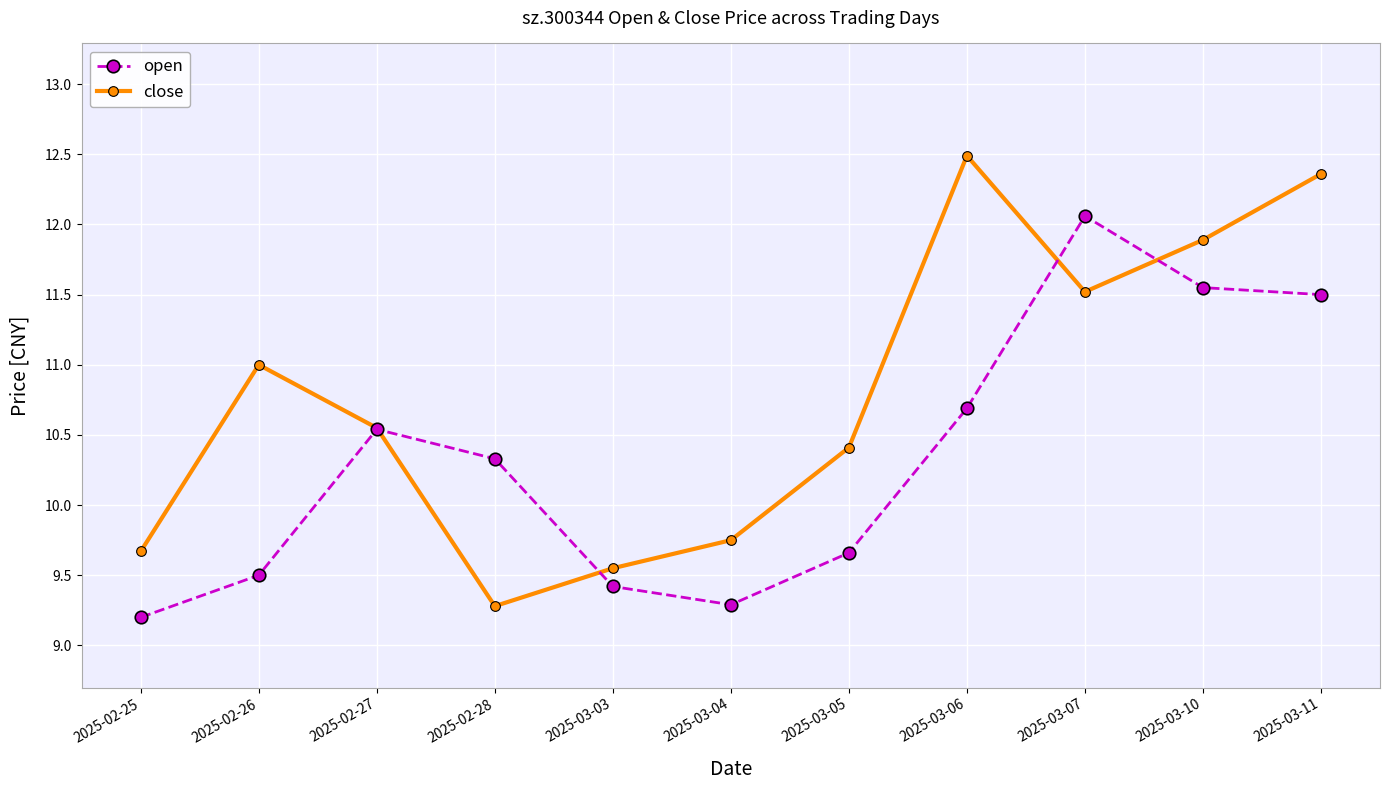

Rank the series at 2025-03-05 from lowest to highest value.

open, close